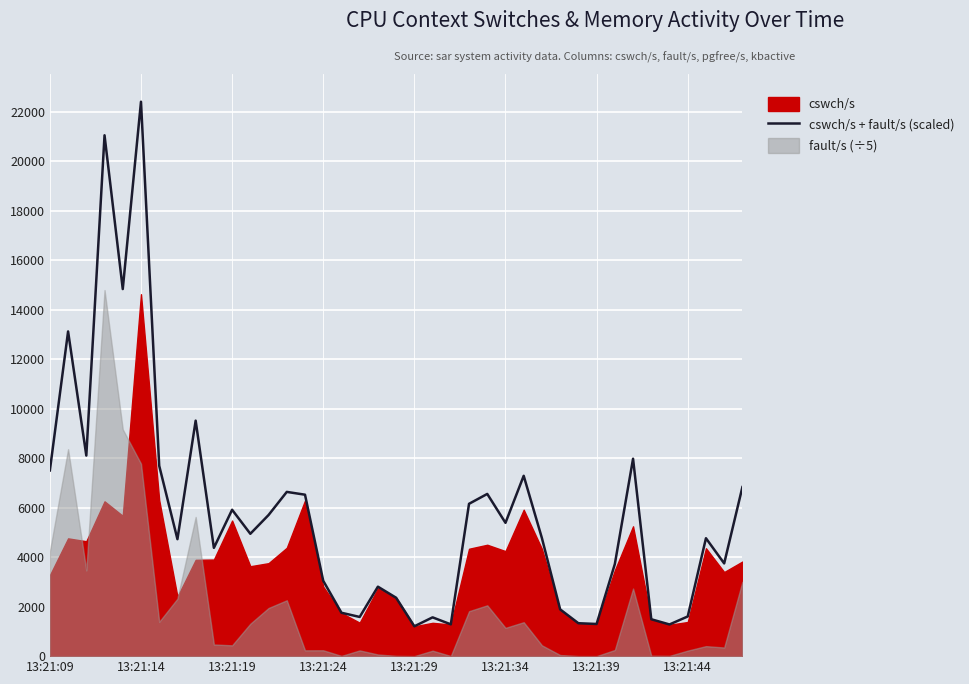

What is the lowest value of the cswch/s + fault/s (scaled) series?

1206.4